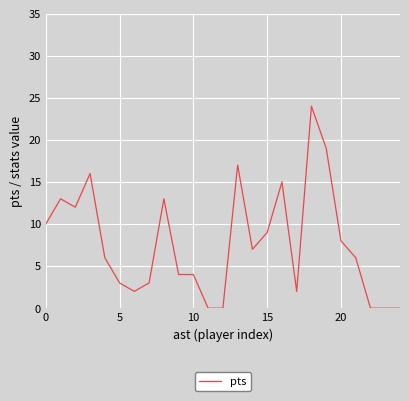

What is the greatest value displayed?

24